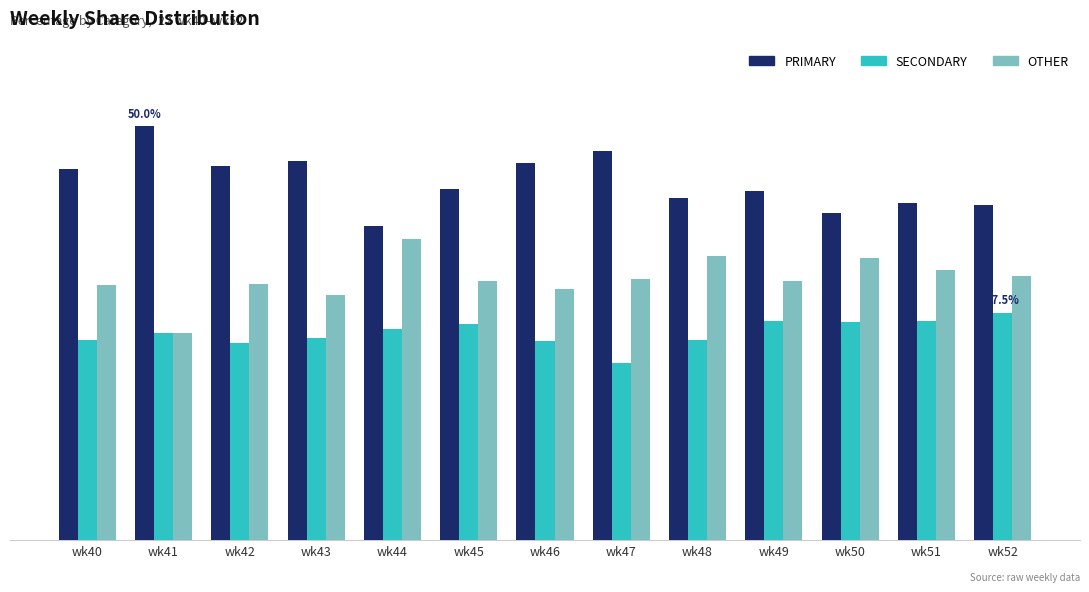

Are the bars horizontal?

No